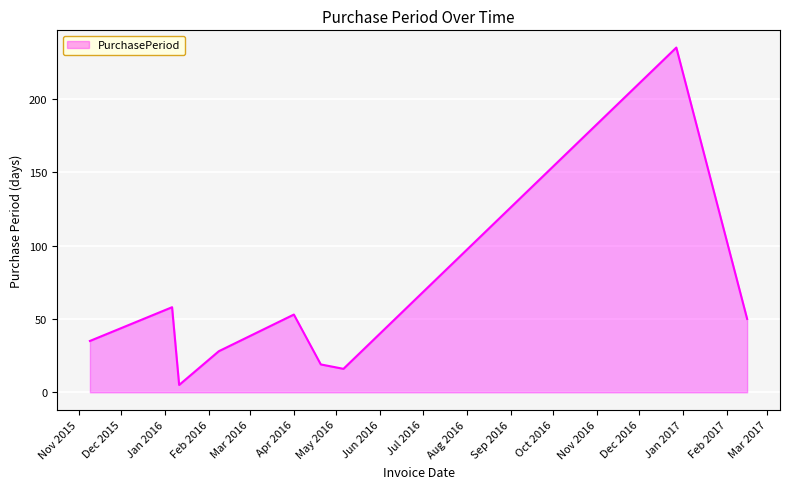

What is the difference between the maximum and minimum values?

230